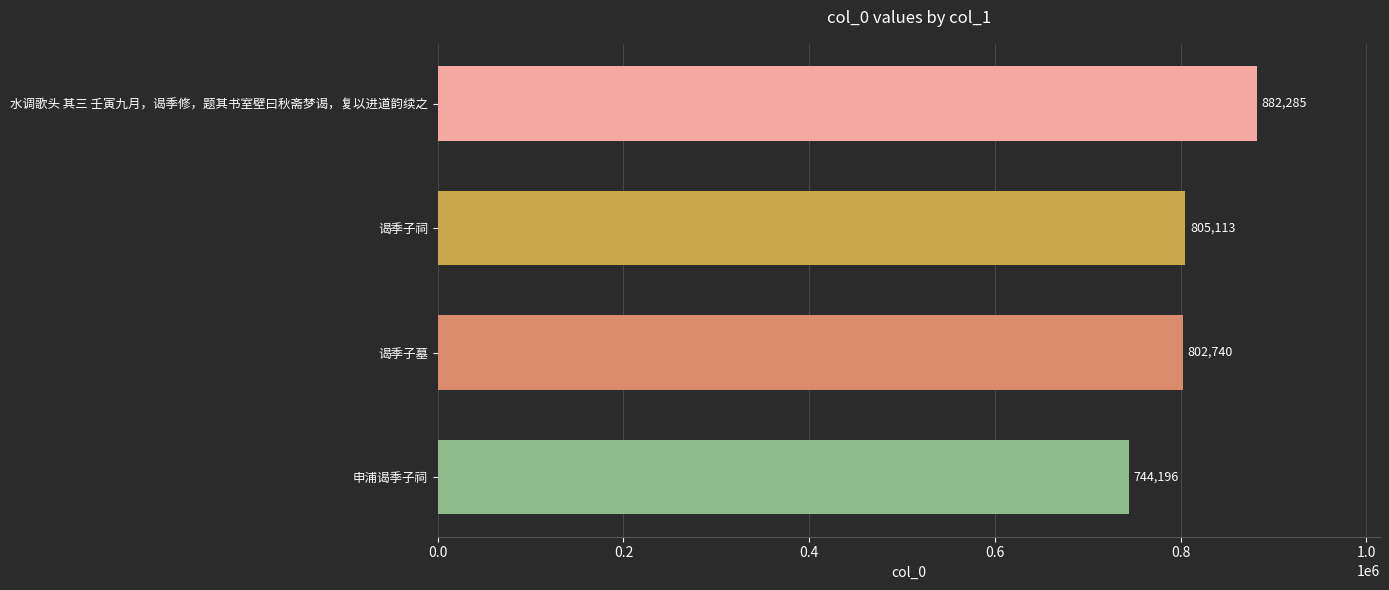

The value at 水调歌头 其三 壬寅九月，谒季修，题其书室壁曰秋斋梦谒，复以进道韵续之 is 882285. True or false?

True